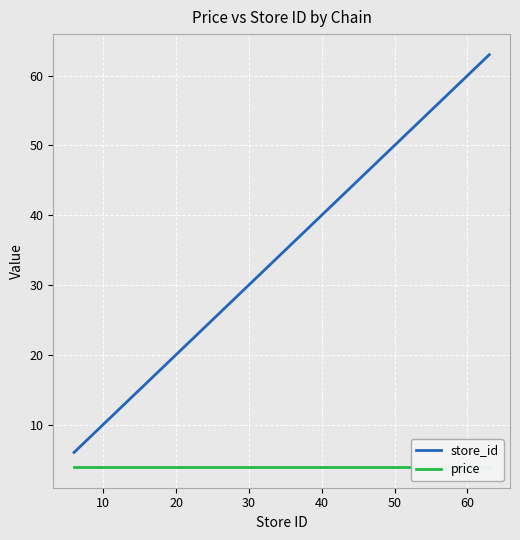

What is the highest value of the store_id series?

63